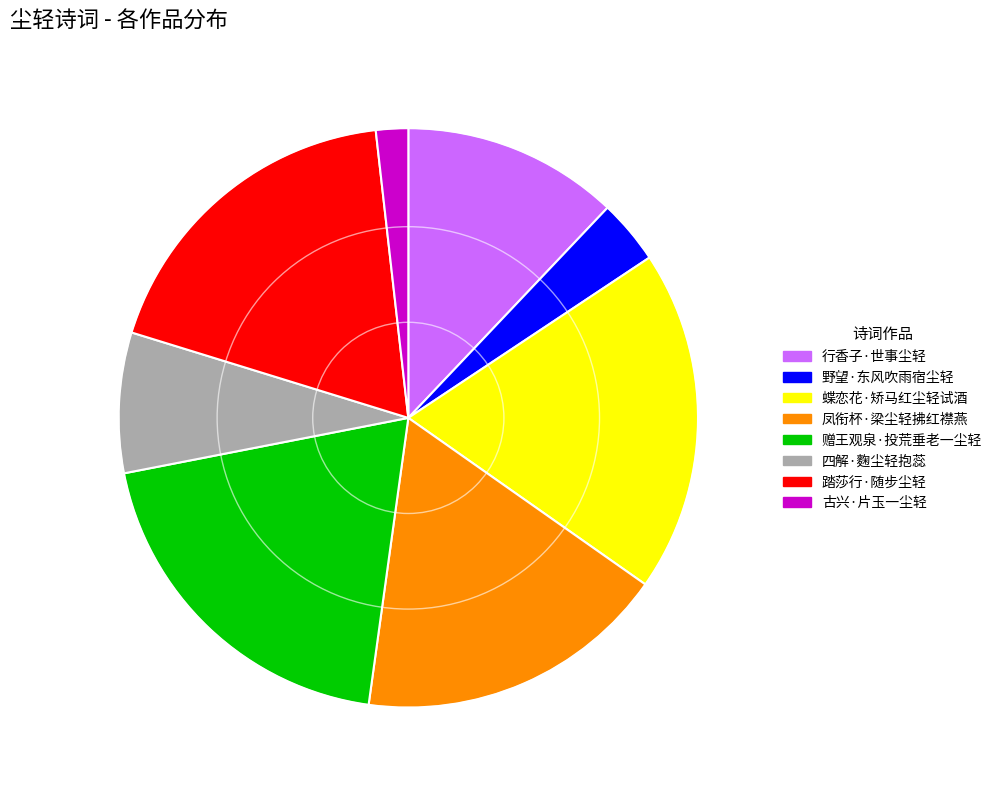

Rank the categories by value from highest to lowest.

赠王观泉·投荒垂老一尘轻, 蝶恋花·矫马红尘轻试酒, 踏莎行·随步尘轻, 凤衔杯·梁尘轻拂红襟燕, 行香子·世事尘轻, 四解·麴尘轻抱蕊, 野望·东风吹雨宿尘轻, 古兴·片玉一尘轻